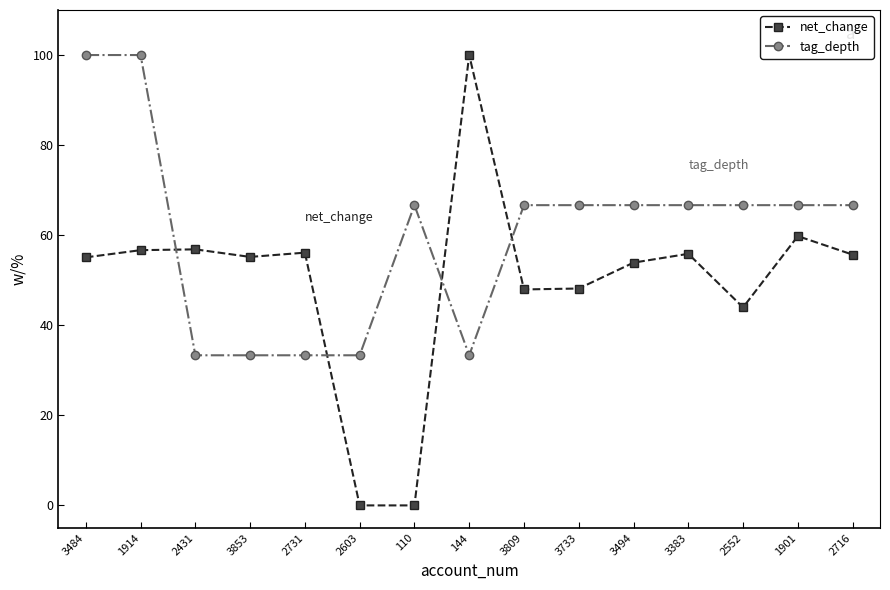

Which series has the largest range (max minus min)?

net_change